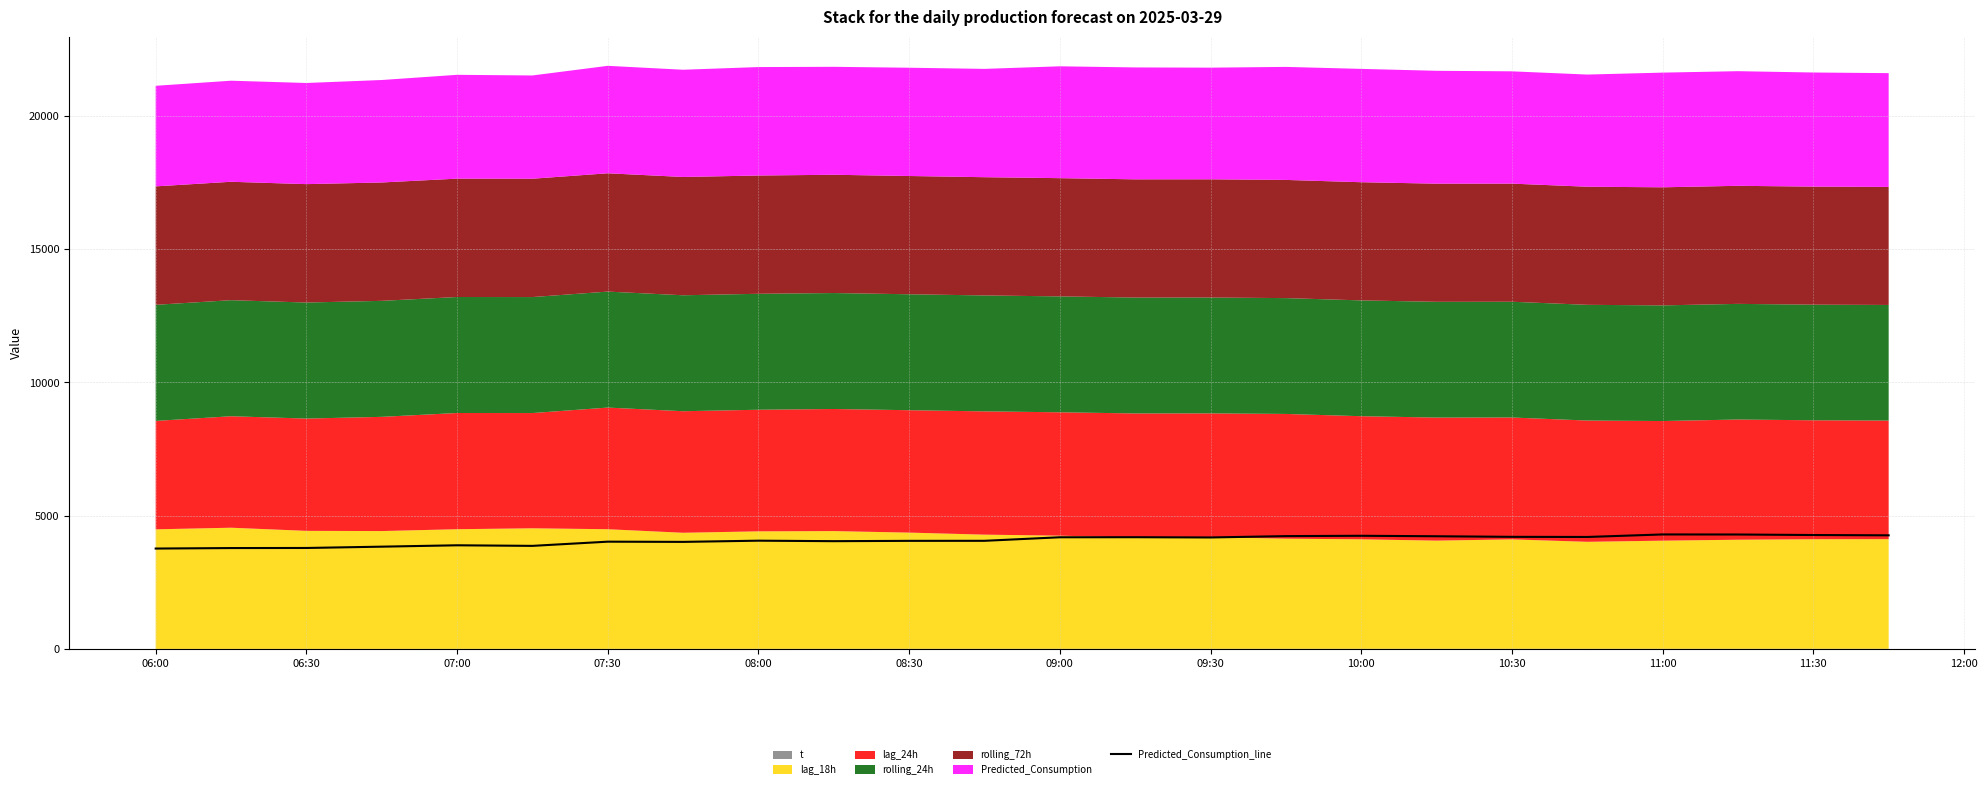

Is it true that the value at 06:30 is 3789.9?

True